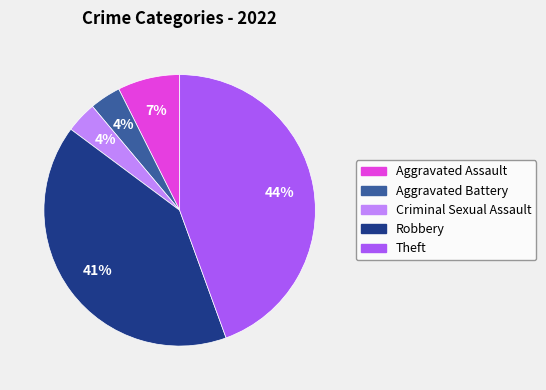

Is there any slice that represents more than half of the pie?

No